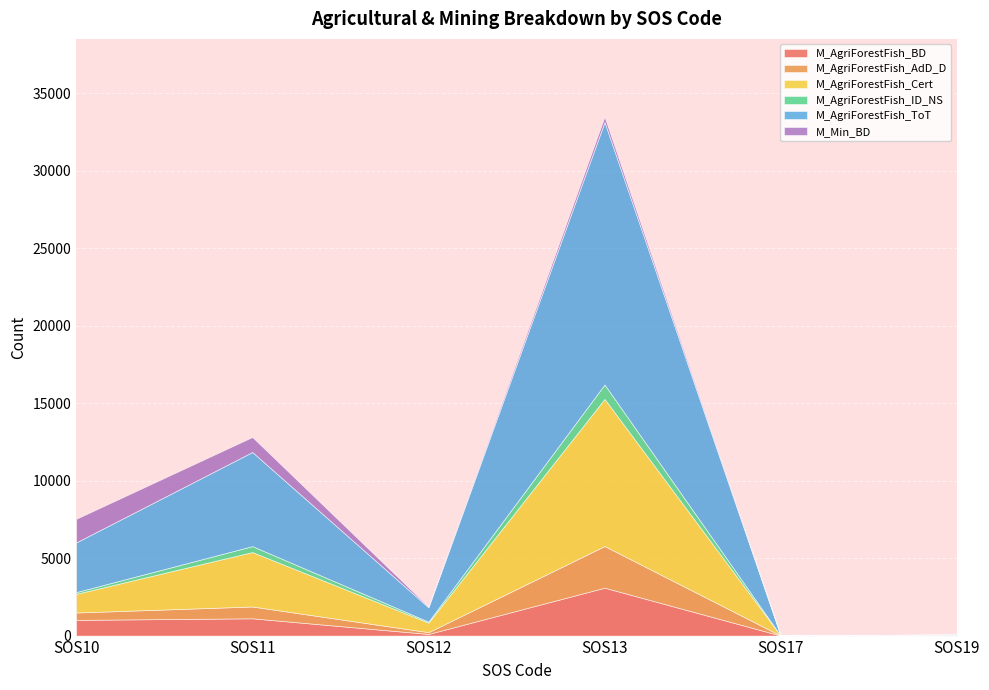

True or false: M_Min_BD and M_AgriForestFish_Cert intersect in this chart.

True